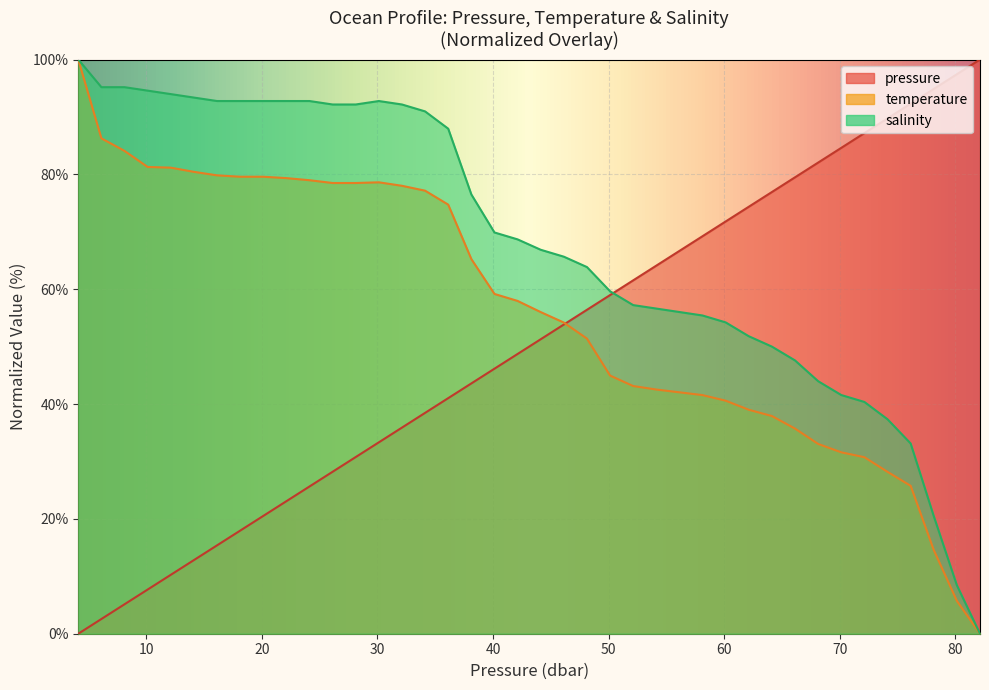

What is the difference between the second highest and second lowest values in the temperature series?

80.6